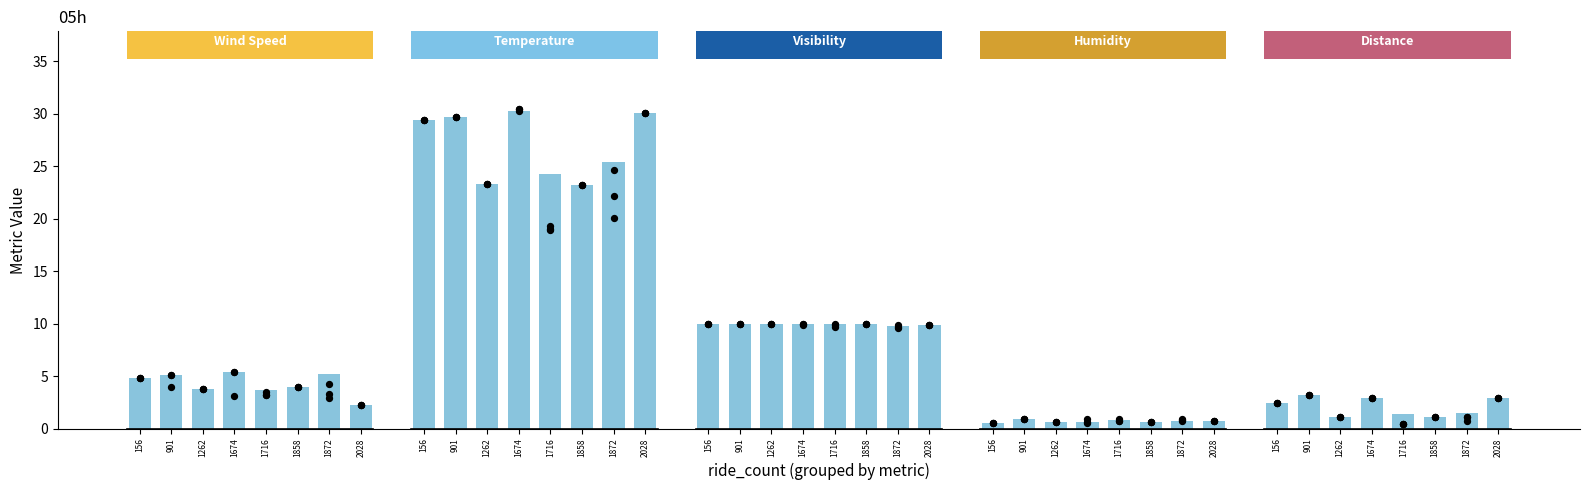

Between 2028 and 156, which is larger?

2028